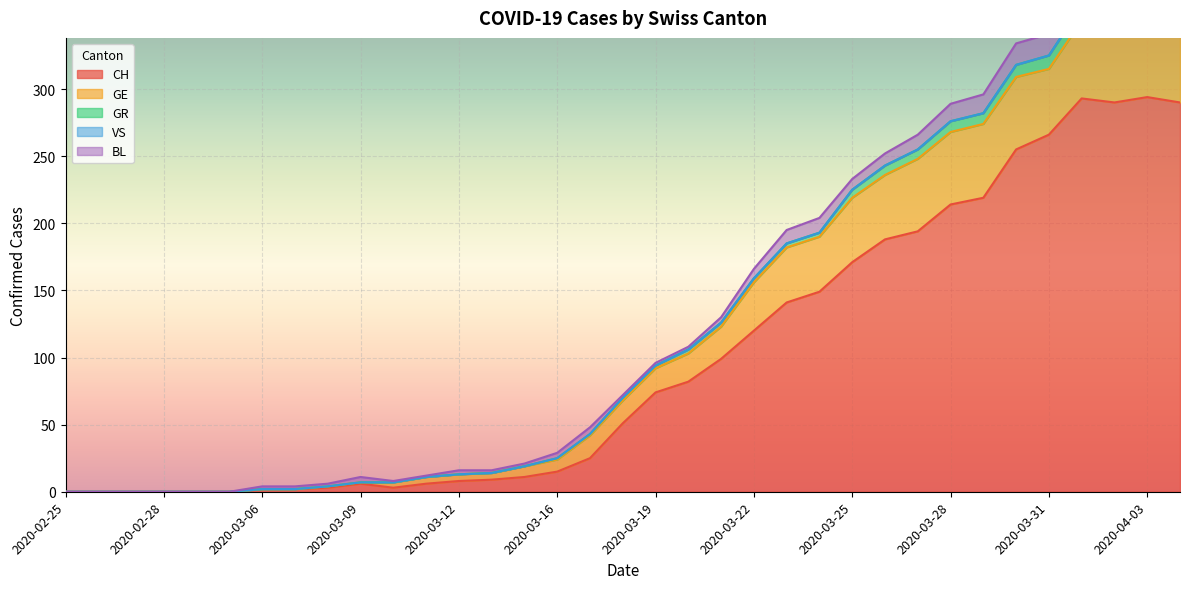

How many values in the CH series exceed 51?

17